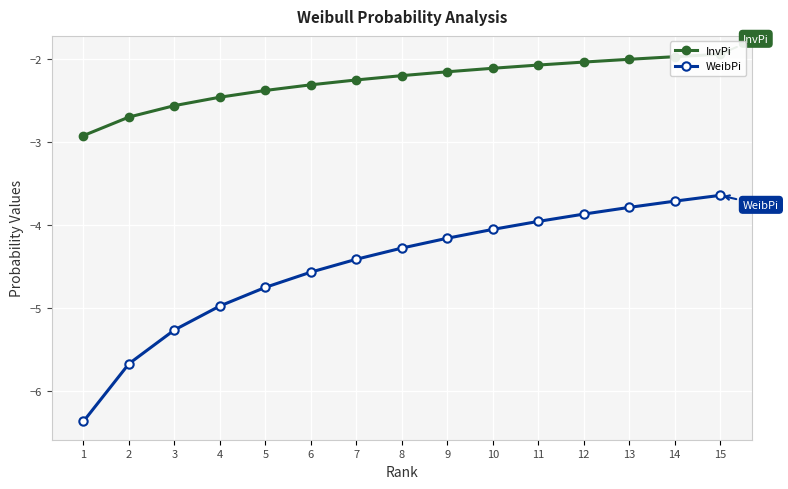

Rank the categories by InvPi value from lowest to highest.

1, 2, 3, 4, 5, 6, 7, 8, 9, 10, 11, 12, 13, 14, 15